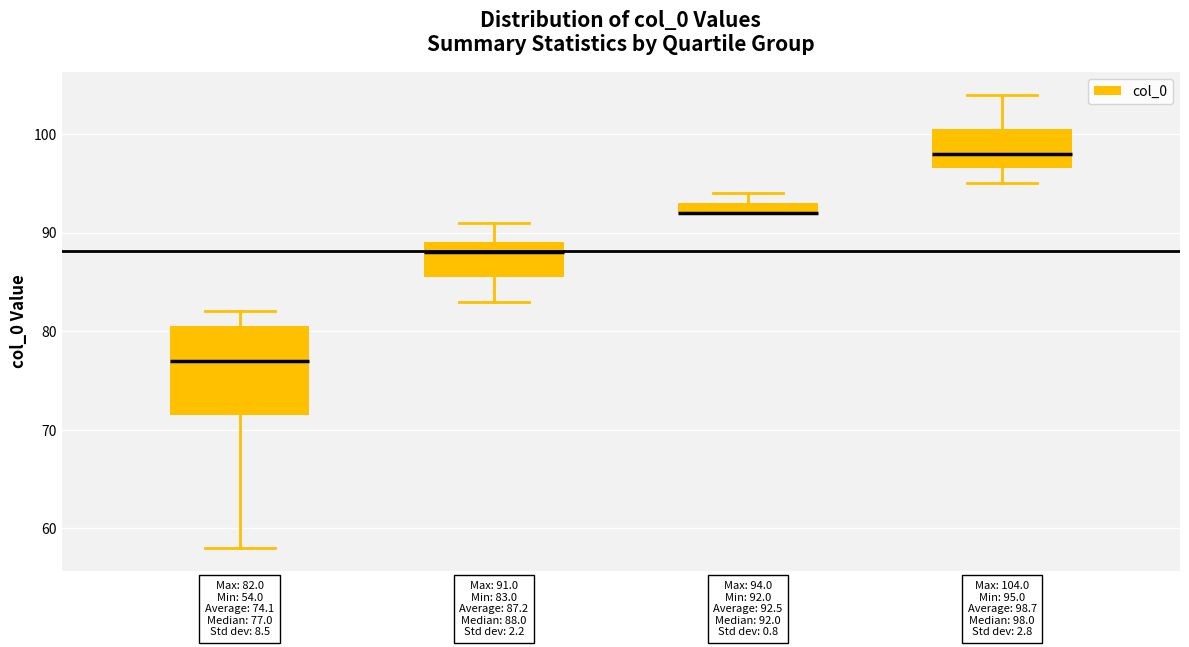

Comparing the boxes themselves (not the whiskers), which one is the tallest?

Q1 Group